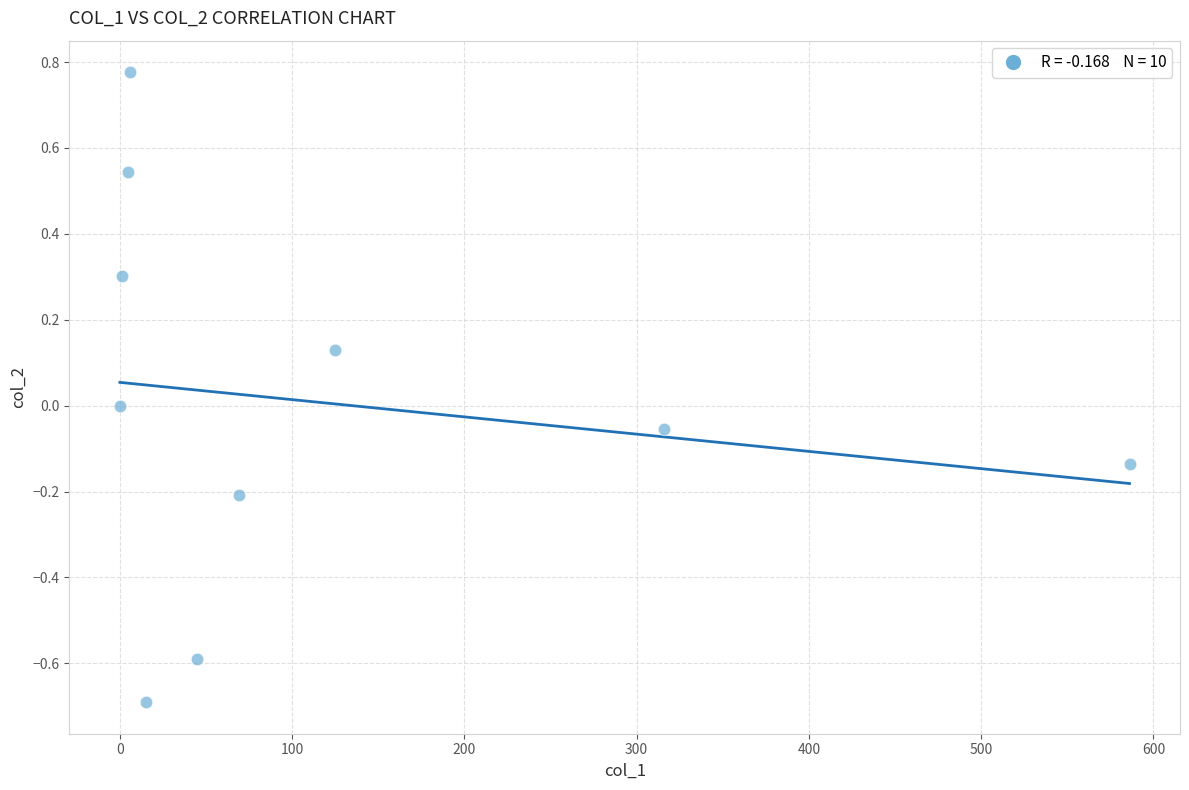

What is the range of Y values (max minus min)?

1.5